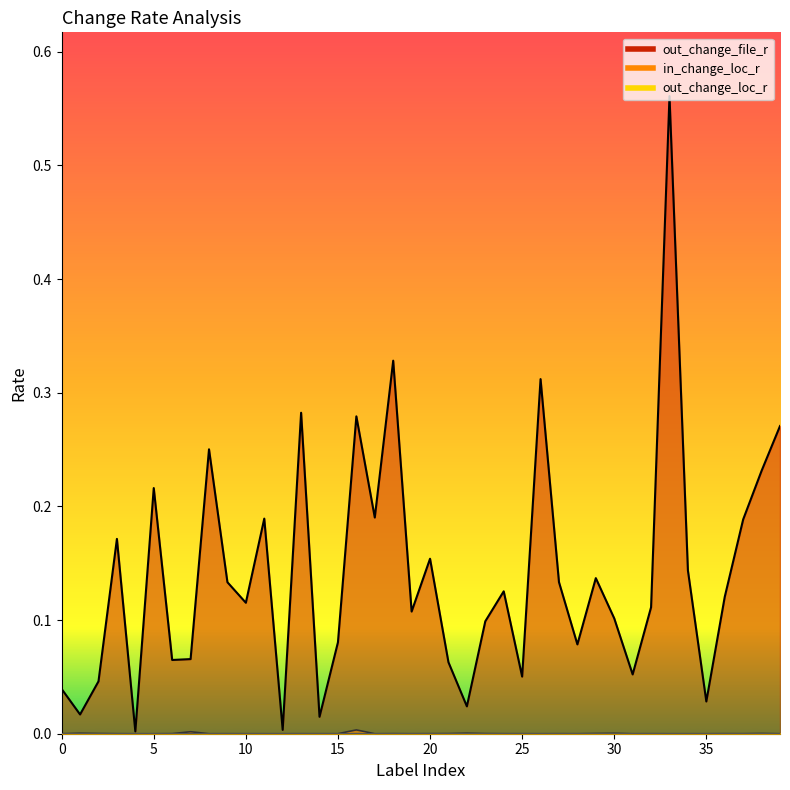

Does the chart have visible grid lines?

No